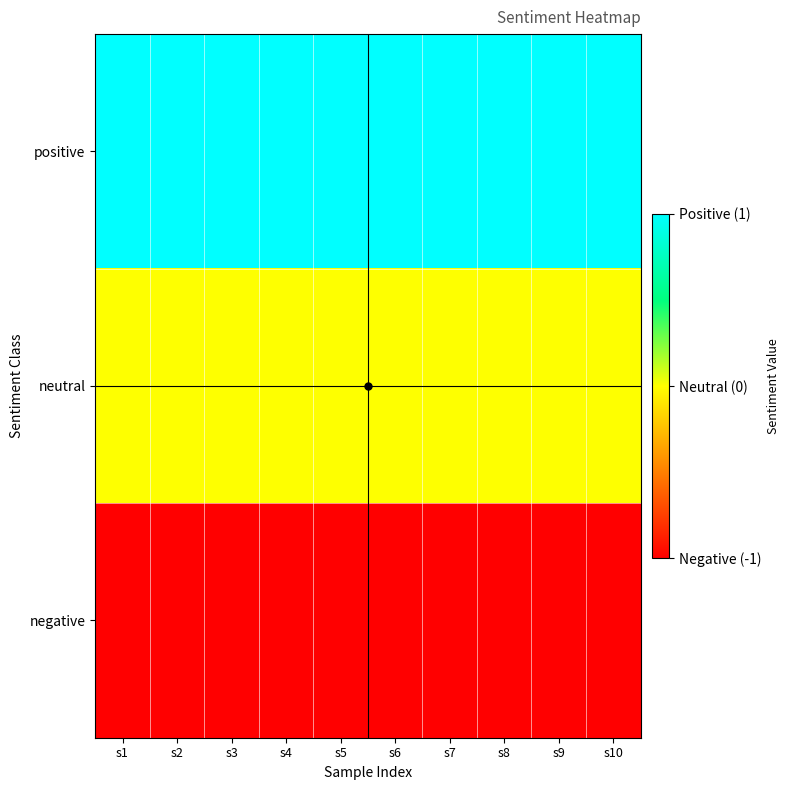

At which category is the sum across all series the highest?

s1